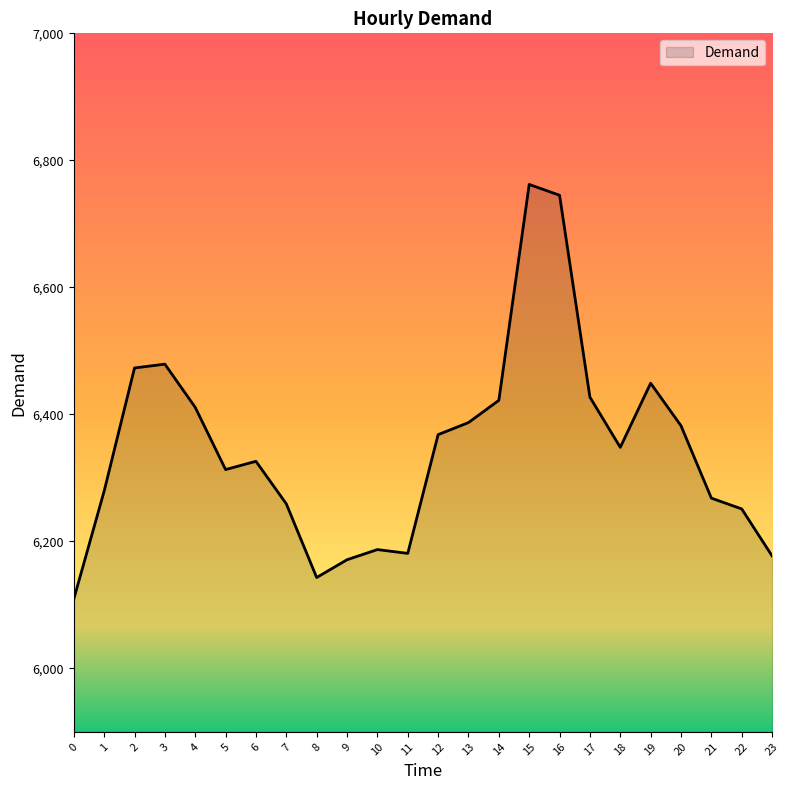

What is the difference between the maximum and minimum values?

653